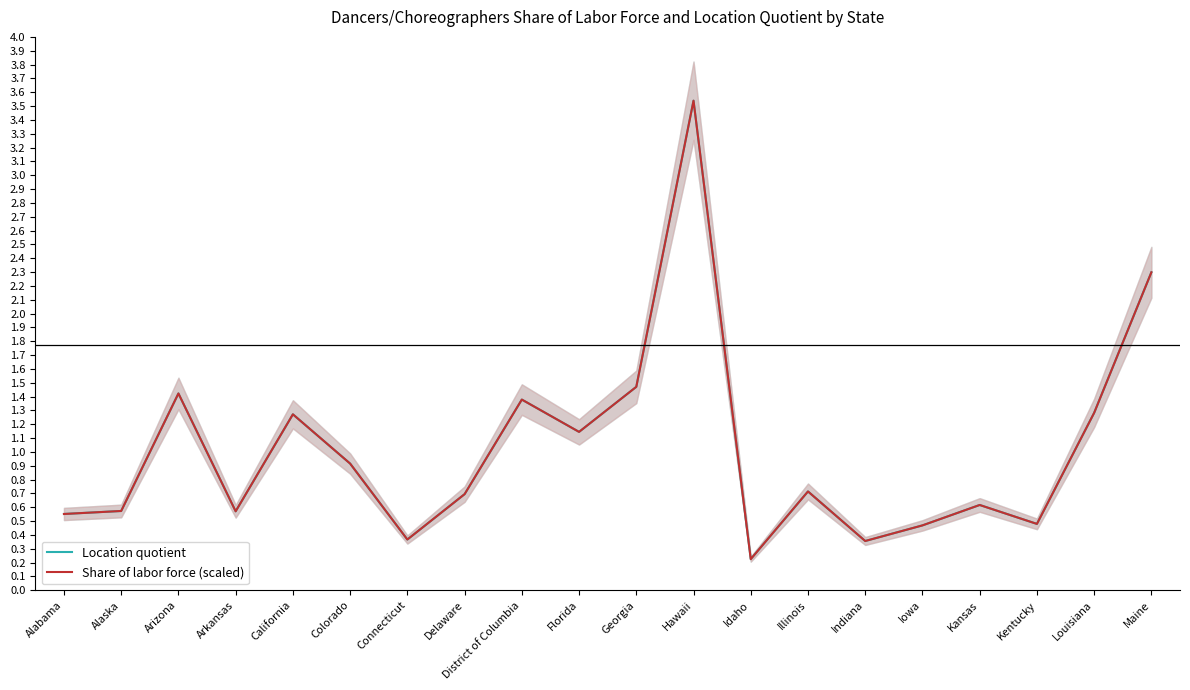

How many interior local peaks does the Location quotient series have?

6